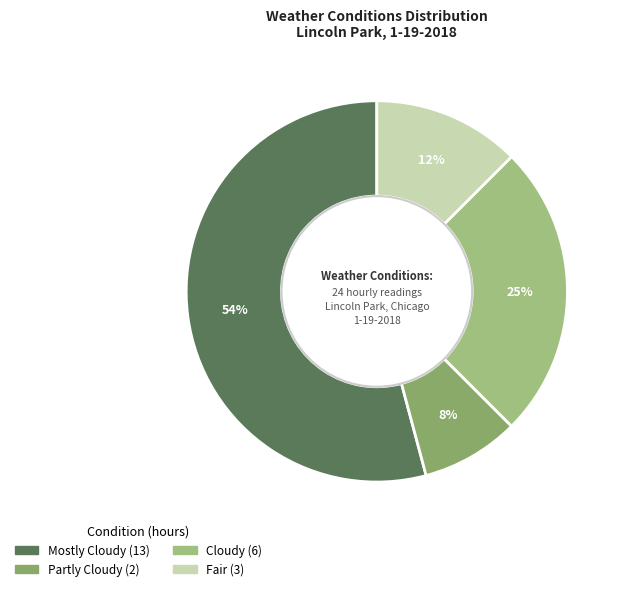

Is it true that Partly Cloudy is 3% of the pie?

False